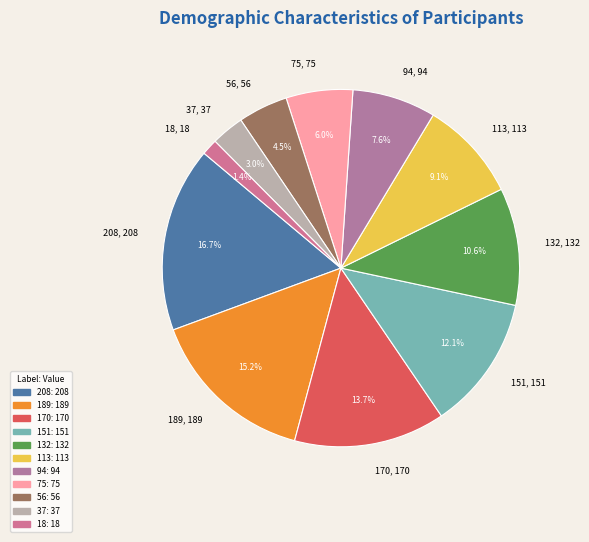

Is there a majority slice in this chart?

No